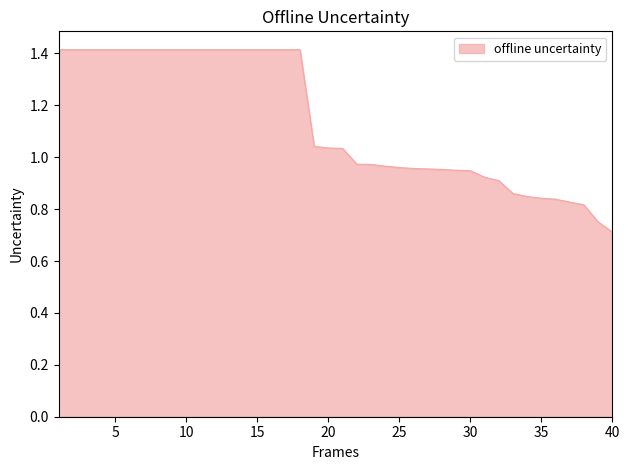

What is the minimum value shown in the chart?

0.7